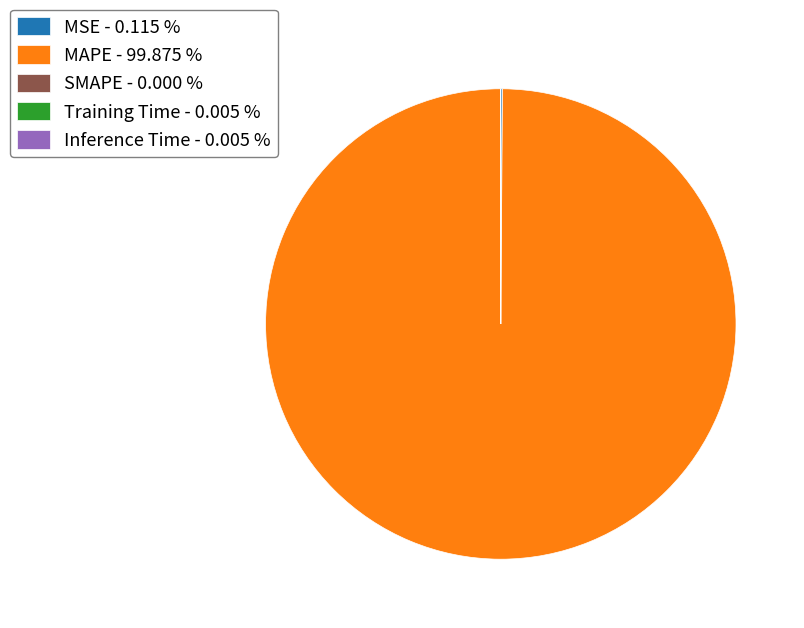

Is there a majority slice in this chart?

Yes